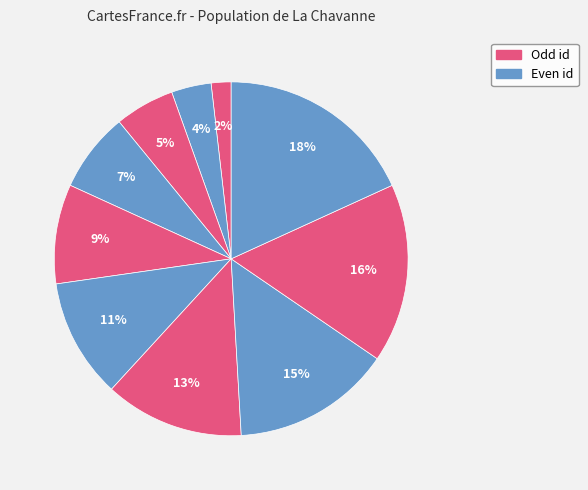

Count the number of slices in the pie.

10